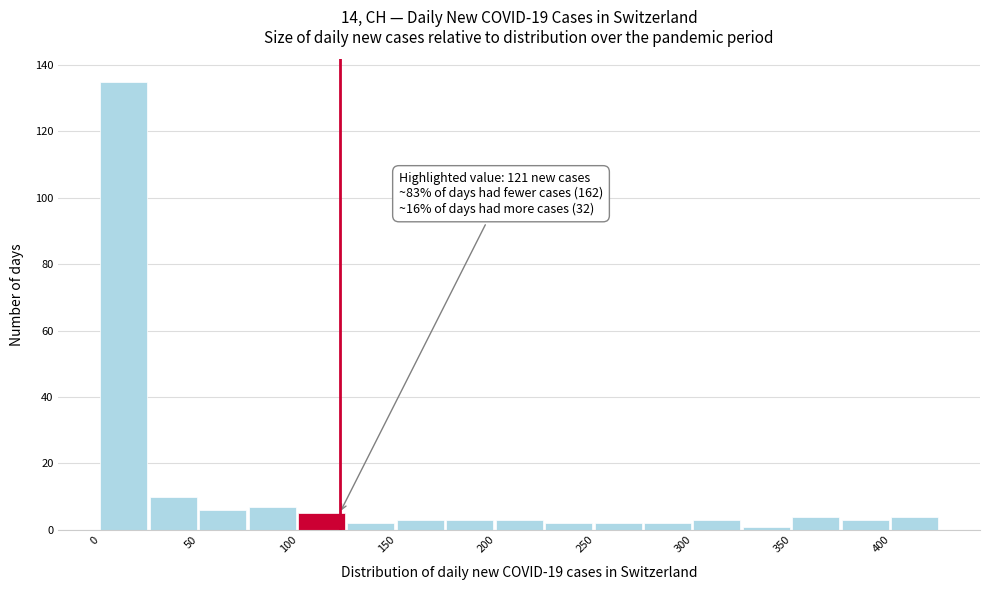

Over which range of the x-axis is the bar tallest?

0 to 25